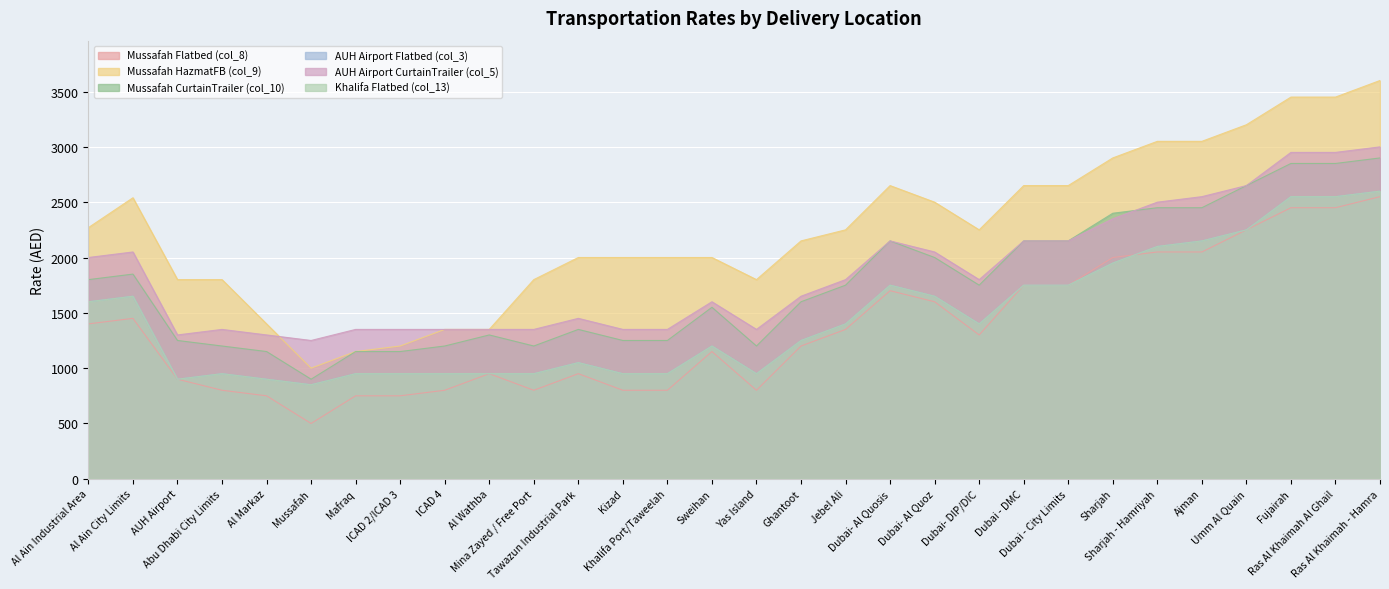

Which series has the largest range (max minus min)?

Mussafah HazmatFB (col_9)